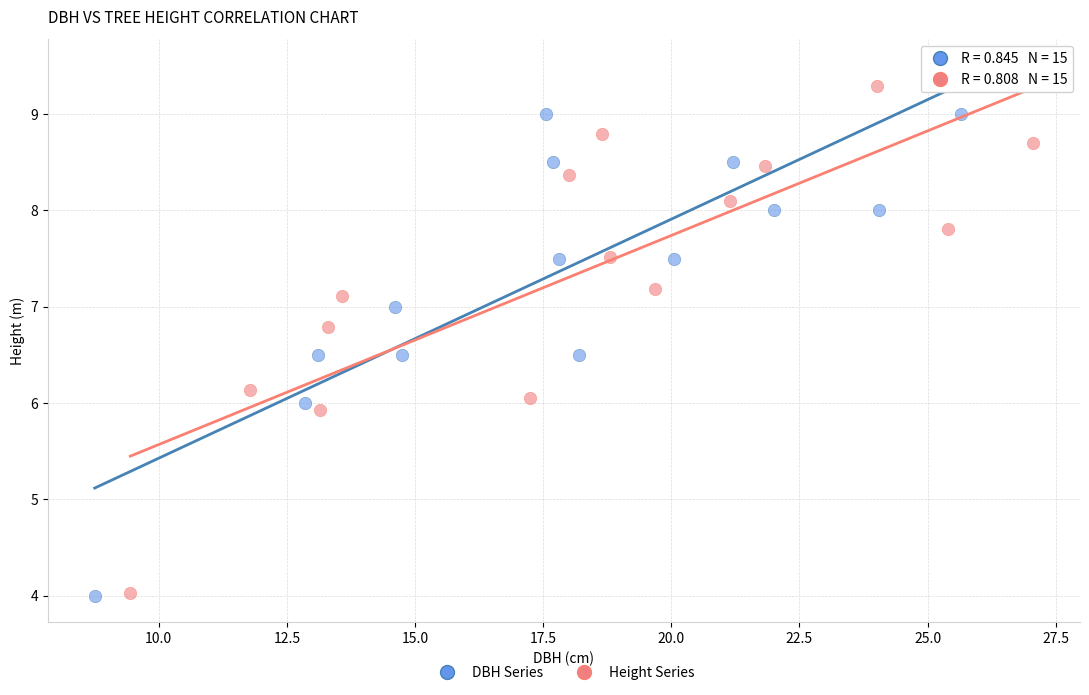

Which series has the largest Y range (max minus min)?

DBH Series